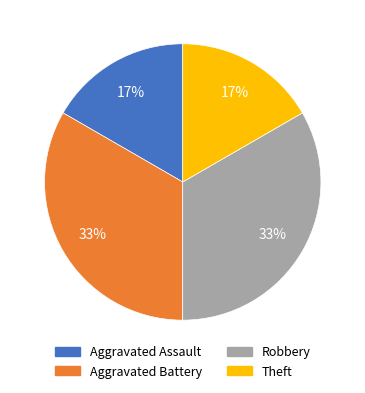

Is the sum of Aggravated Battery and Robbery greater than half?

Yes